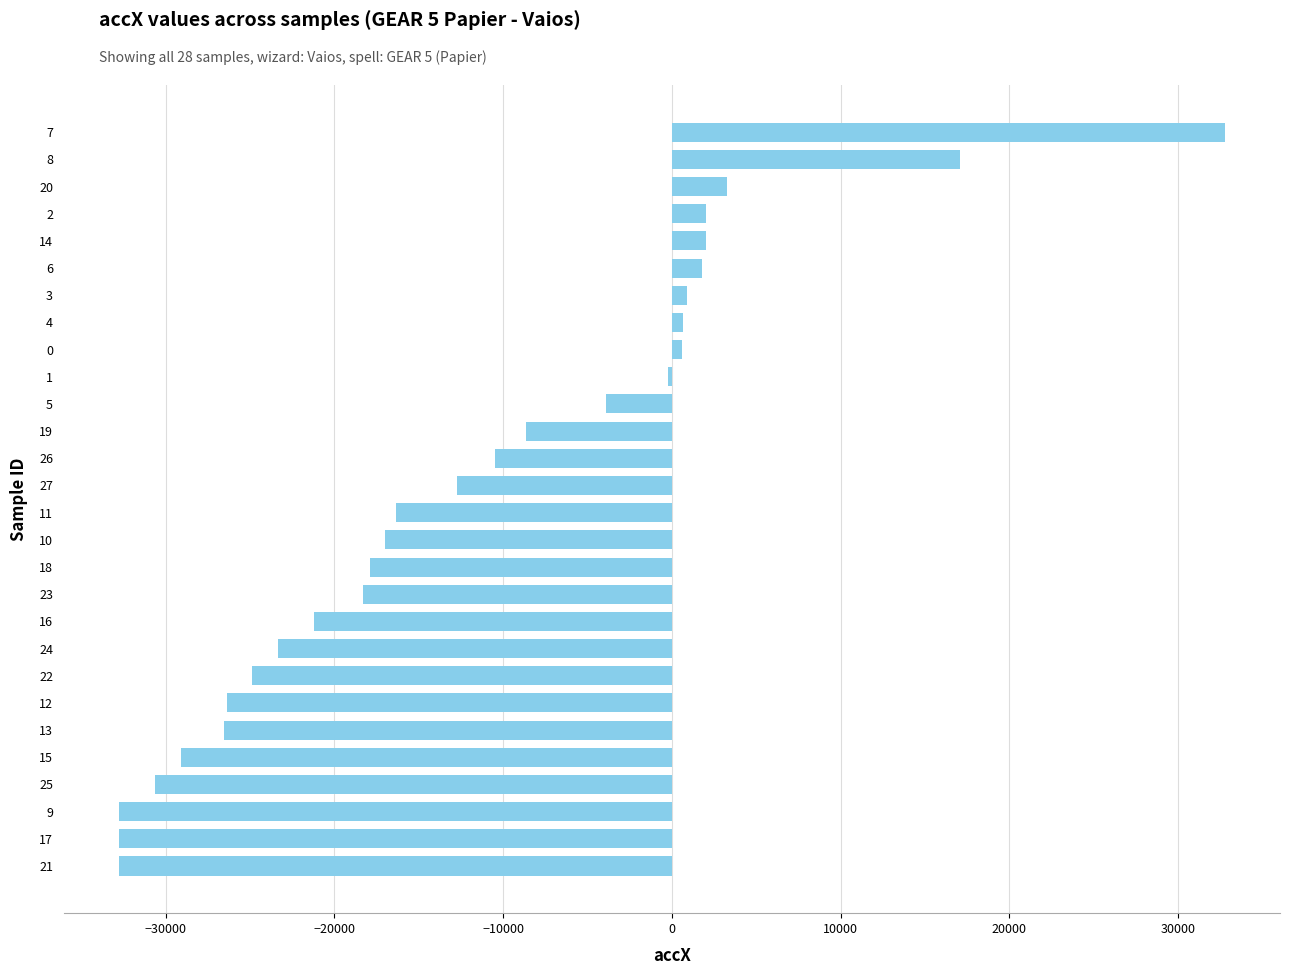

What is the sum of the values at 26 and 9?

-43228